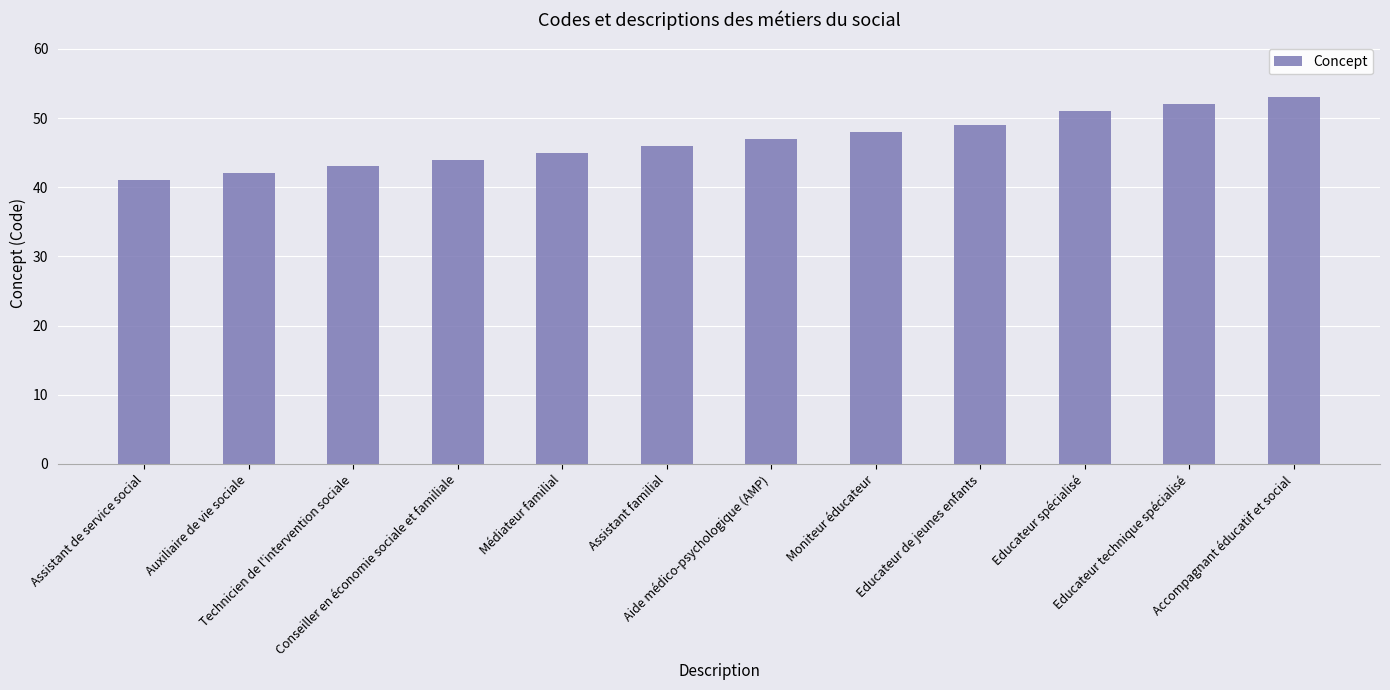

How many data points does each series have?

12